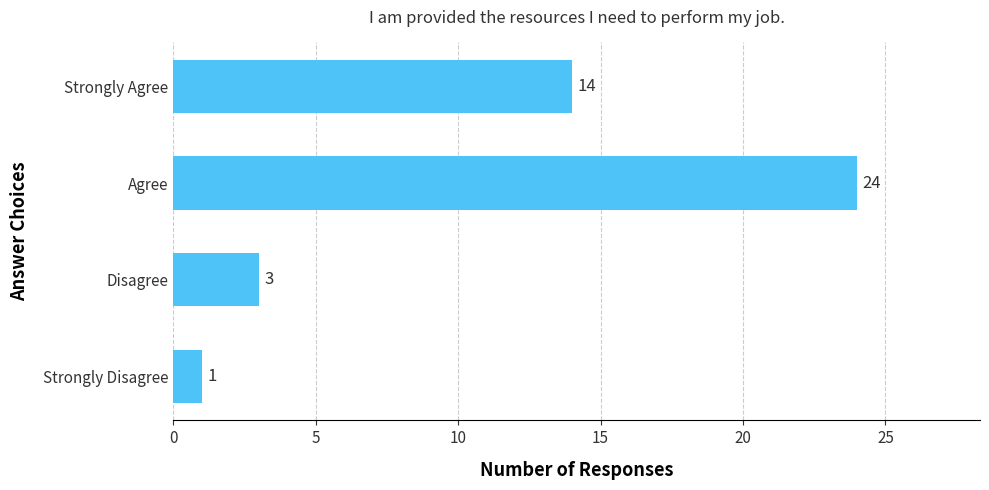

Rank the categories by value from lowest to highest.

Strongly Disagree, Disagree, Strongly Agree, Agree